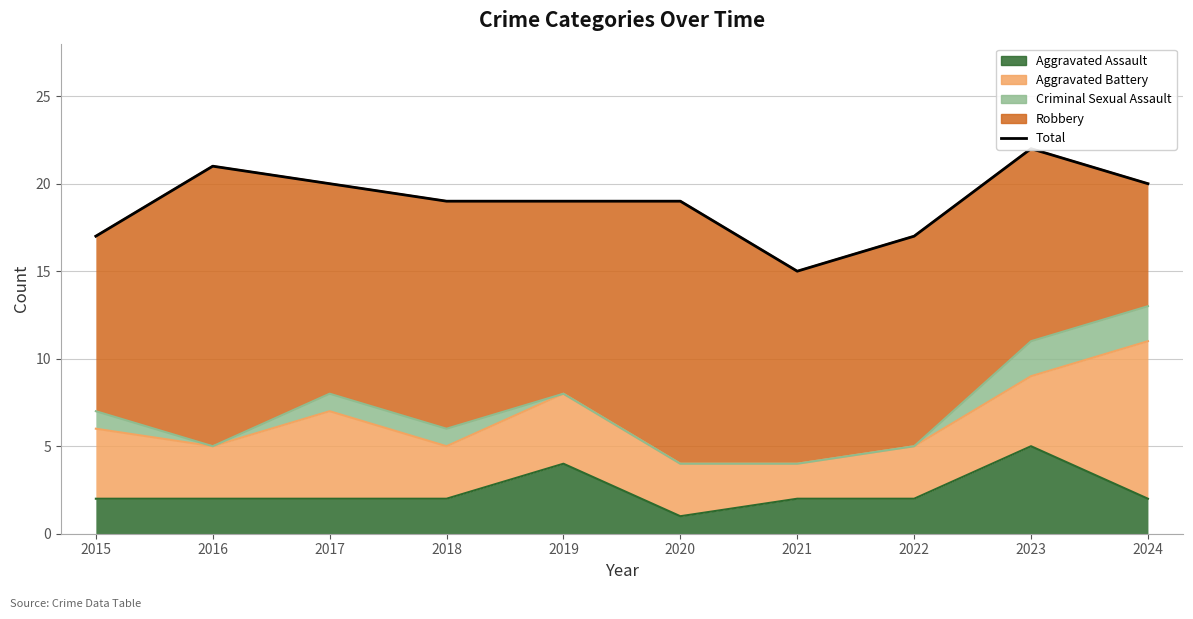

How many points are higher than both their immediate neighbors (excluding endpoints)?

2